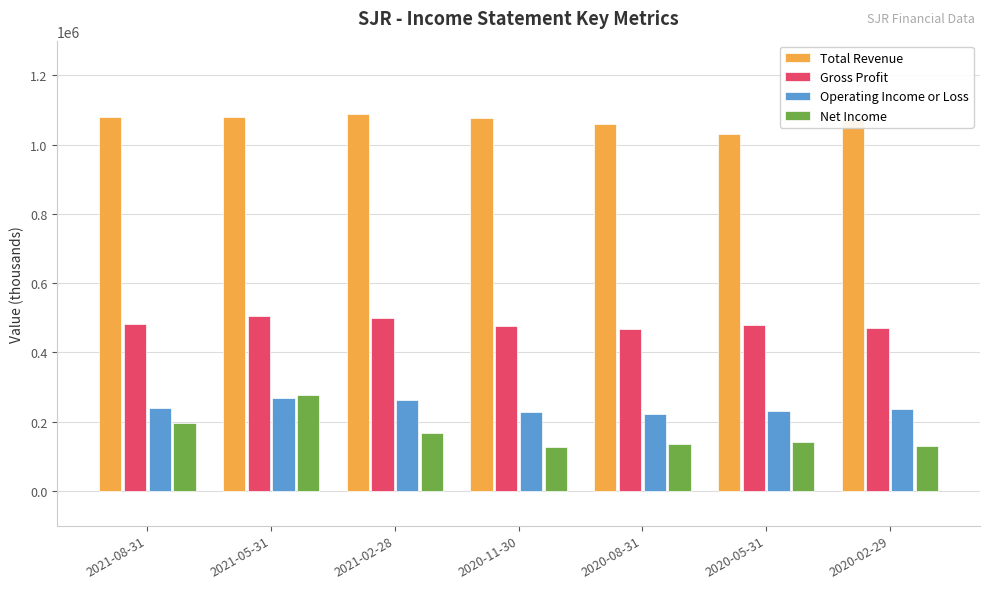

What is the spread (max minus min) of values at 2021-08-31?

884000